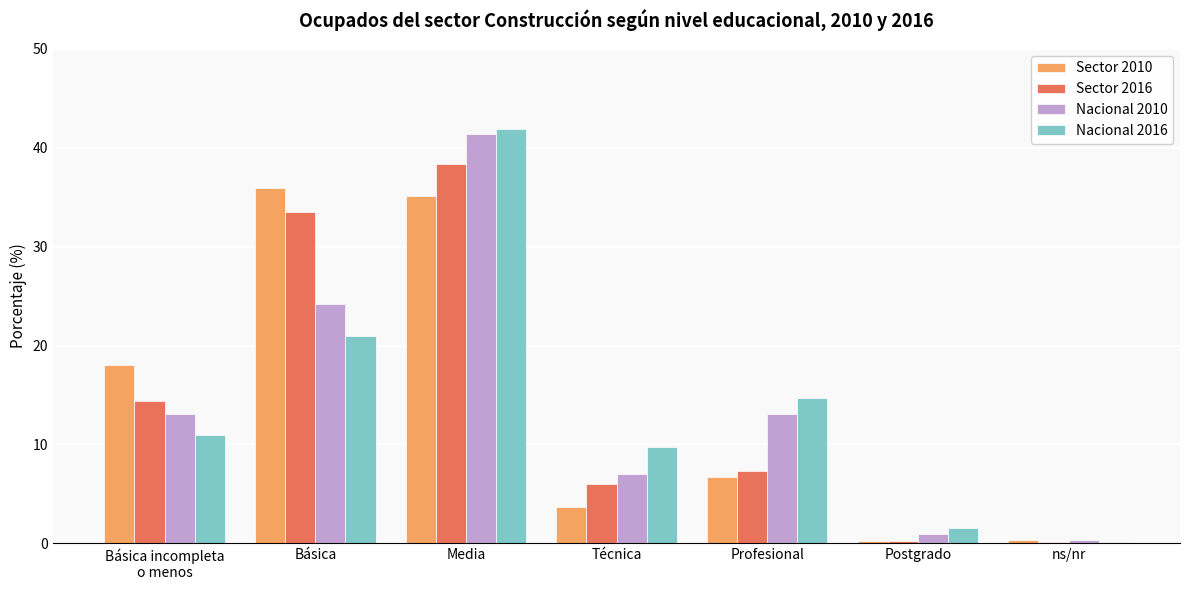

Which series changed the most between Básica and Media?

Nacional 2016